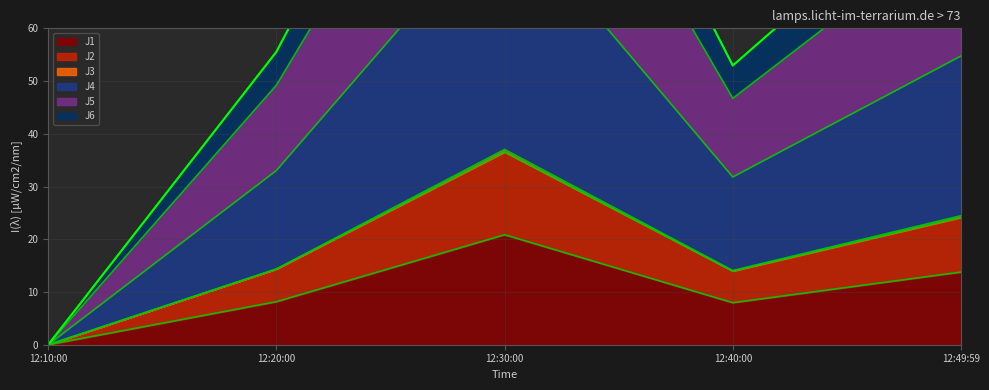

The value of J1 at 12:20:00 is 13.8. True or false?

False